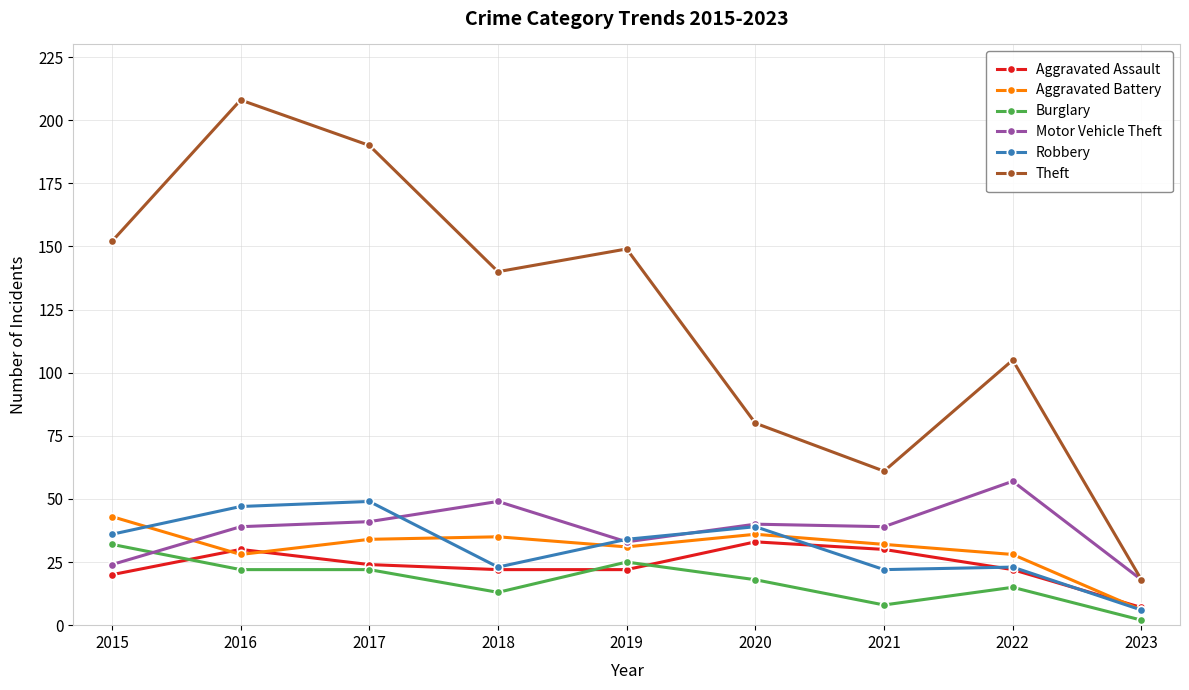

Reading right to left, what are all the values shown in this chart?

Aggravated Assault: 2023=7	2022=22	2021=30	2020=33	2019=22	2018=22	2017=24	2016=30	2015=20
Aggravated Battery: 2023=6	2022=28	2021=32	2020=36	2019=31	2018=35	2017=34	2016=28	2015=43
Burglary: 2023=2	2022=15	2021=8	2020=18	2019=25	2018=13	2017=22	2016=22	2015=32
Motor Vehicle Theft: 2023=18	2022=57	2021=39	2020=40	2019=33	2018=49	2017=41	2016=39	2015=24
Robbery: 2023=6	2022=23	2021=22	2020=39	2019=34	2018=23	2017=49	2016=47	2015=36
Theft: 2023=18	2022=105	2021=61	2020=80	2019=149	2018=140	2017=190	2016=208	2015=152